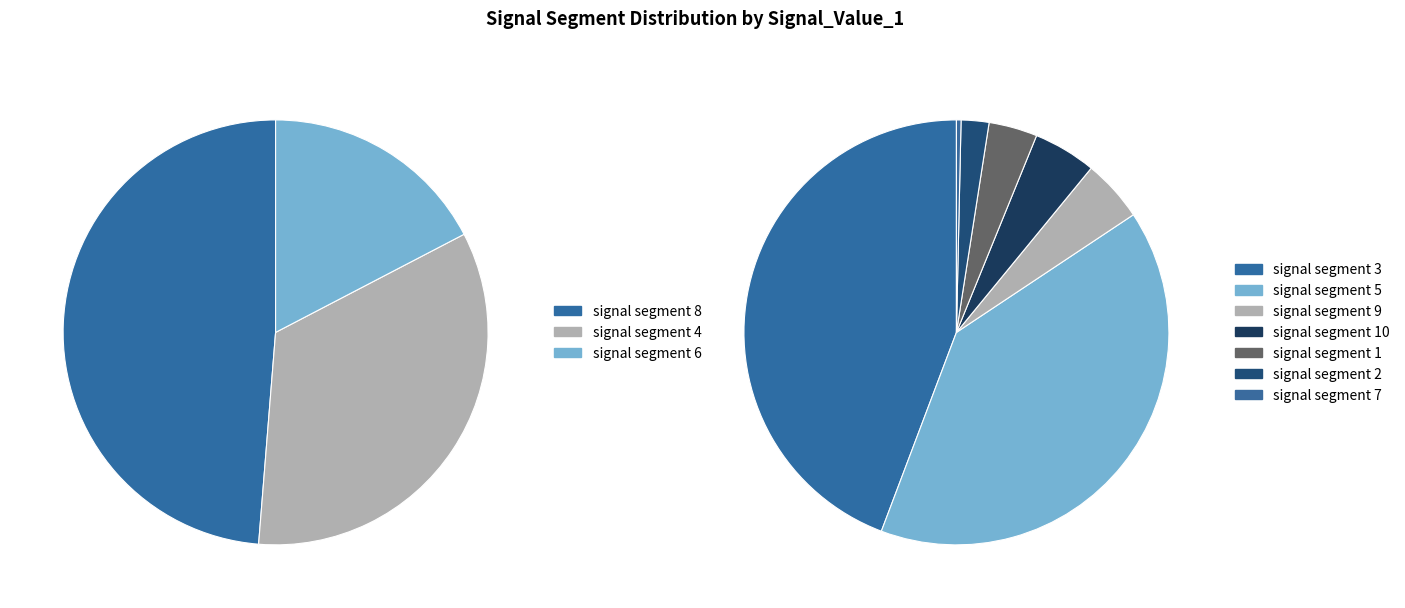

How much of the chart is everything except signal segment 5?

92.4%